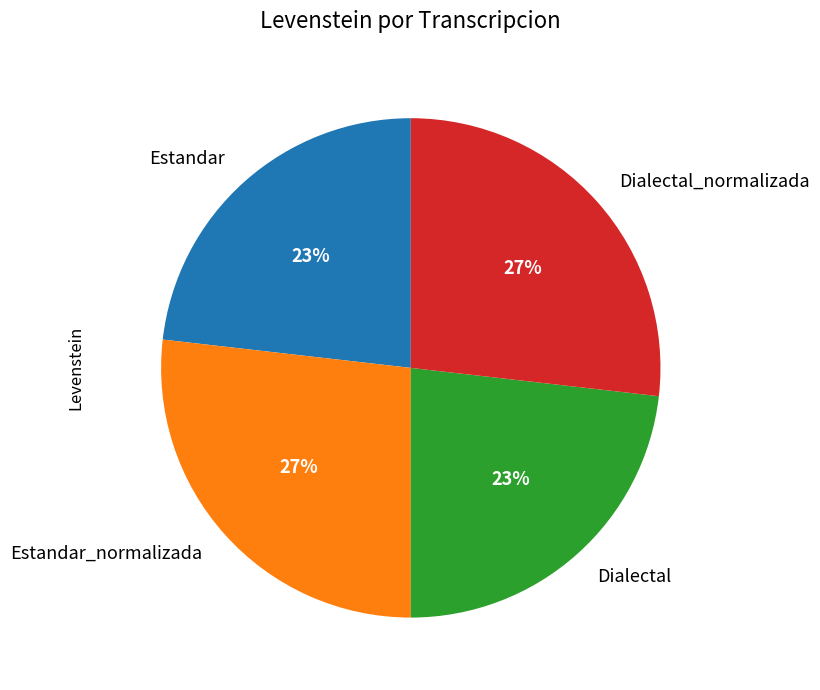

What percentage is the Estandar slice, to the nearest percent?

23%